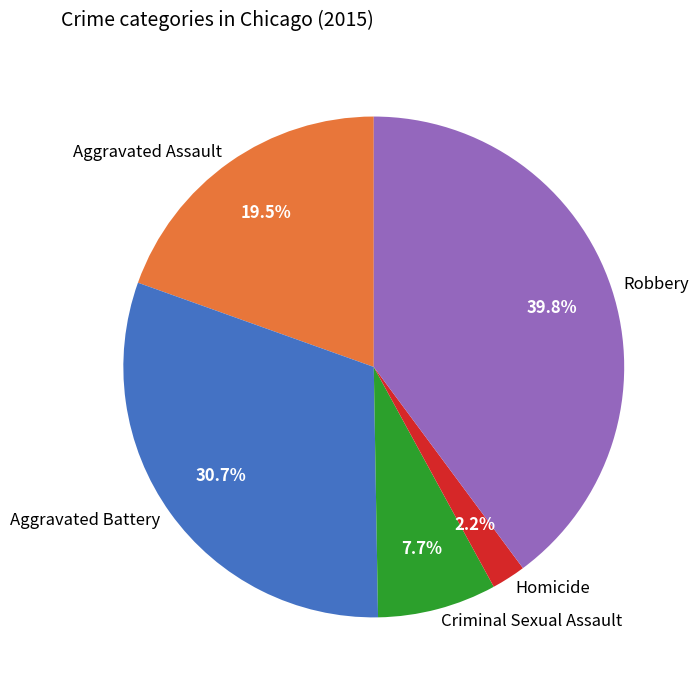

Combined, do Homicide and Criminal Sexual Assault account for over 50%?

No